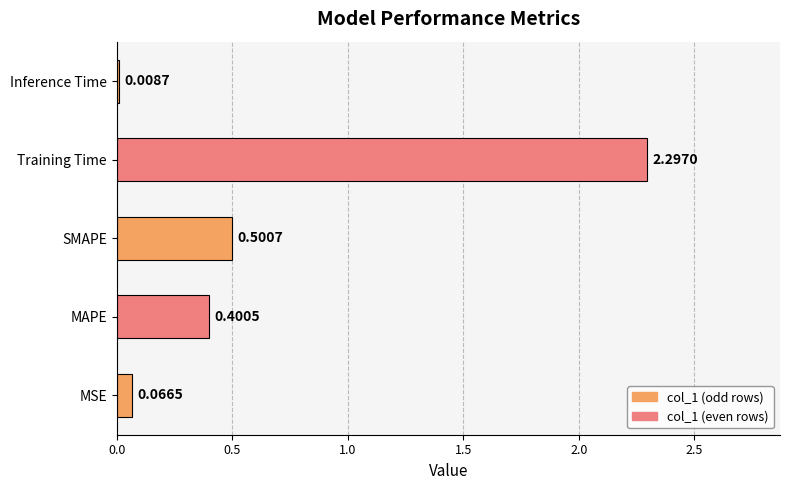

Rank the categories by value from highest to lowest.

Training Time, SMAPE, MAPE, MSE, Inference Time